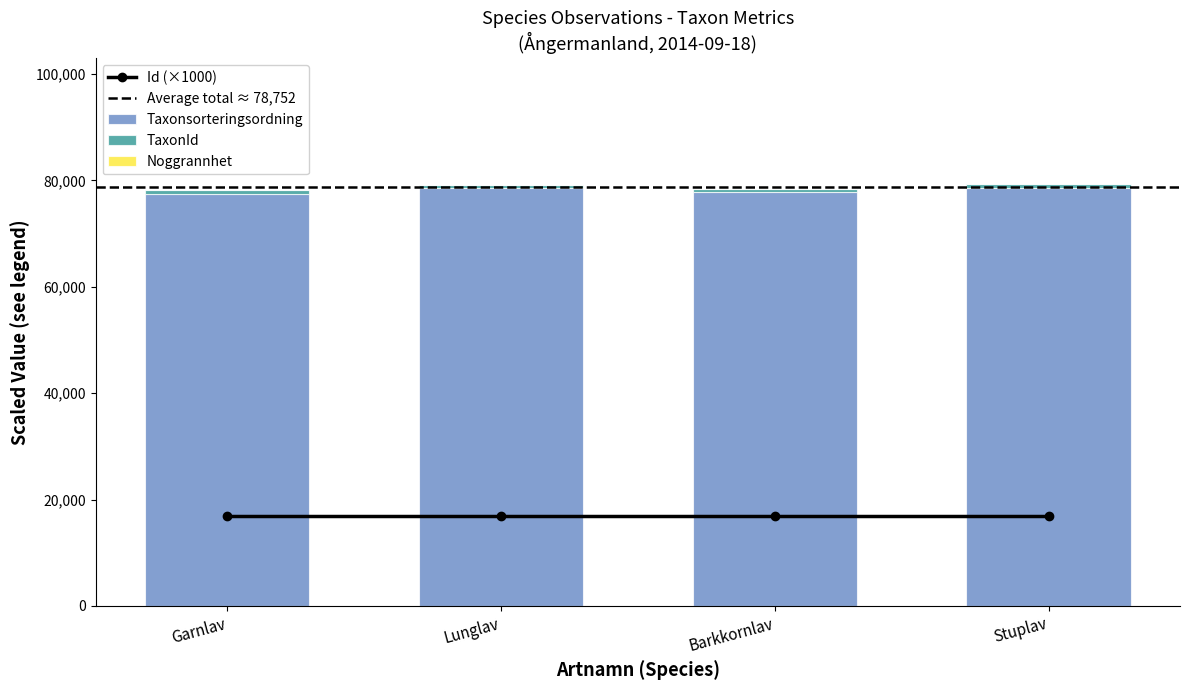

How many data points does each series have?

4